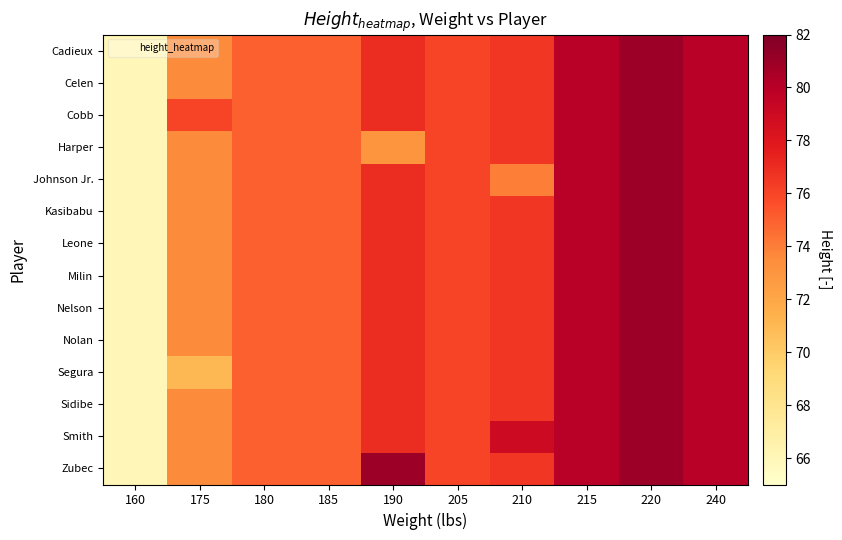

What is the difference between the highest and lowest values at 175?

5.0